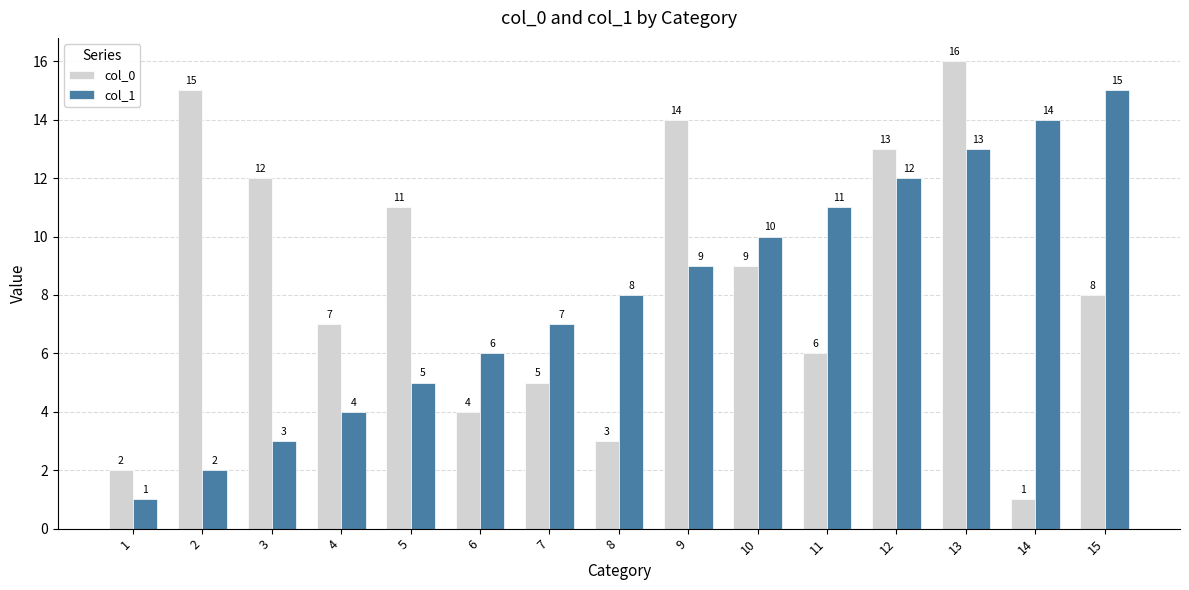

Reading left to right, list all the values displayed in this chart.

col_0: 1=2	2=15	3=12	4=7	5=11	6=4	7=5	8=3	9=14	10=9	11=6	12=13	13=16	14=1	15=8
col_1: 1=1	2=2	3=3	4=4	5=5	6=6	7=7	8=8	9=9	10=10	11=11	12=12	13=13	14=14	15=15